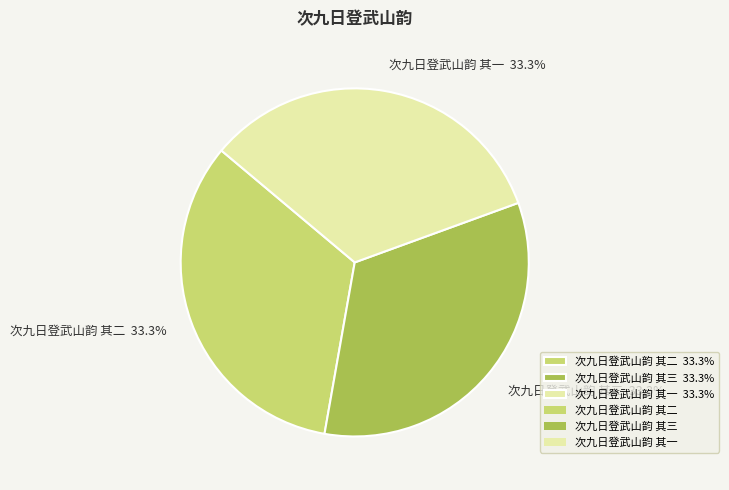

What is the ratio of the value at 次九日登武山韵 其二 33.3% to the value at 次九日登武山韵 其一 33.3%?

1.0